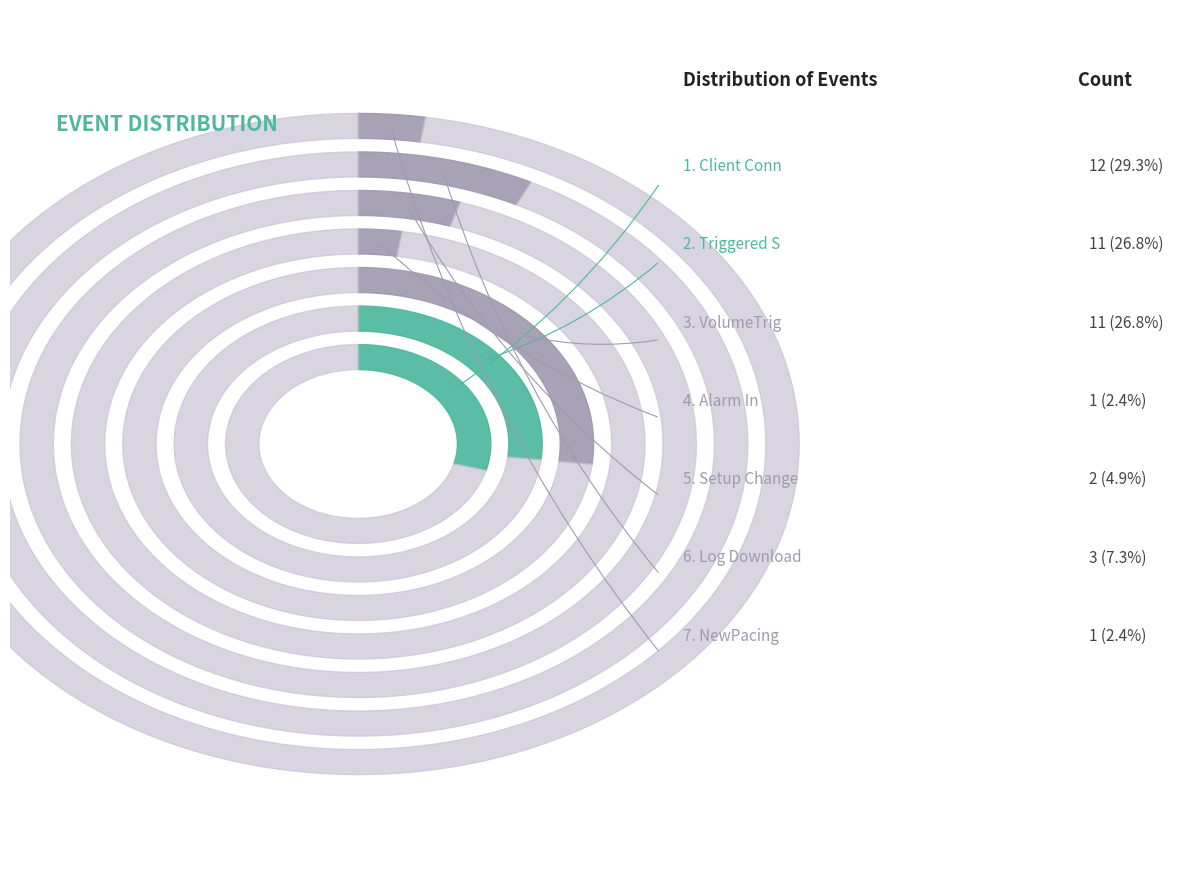

Is the sum of Setup Change and Client Conn greater than half?

No